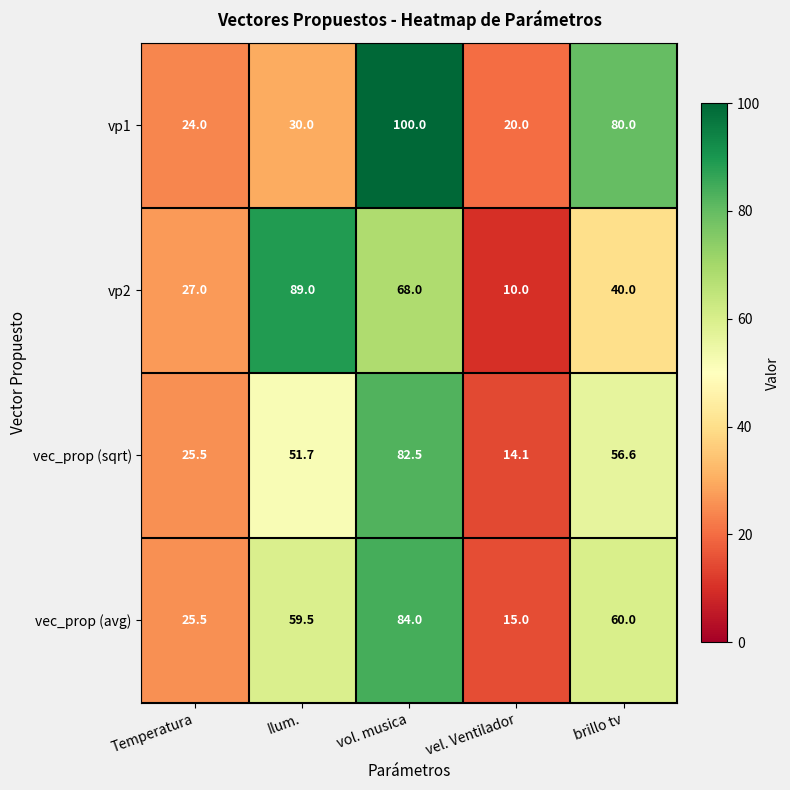

Where is vec_prop (sqrt) nearest to the value 48?

Ilum.